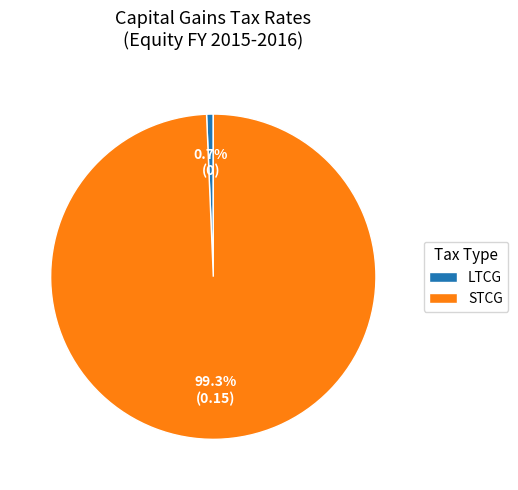

How many slices are in this pie chart?

2